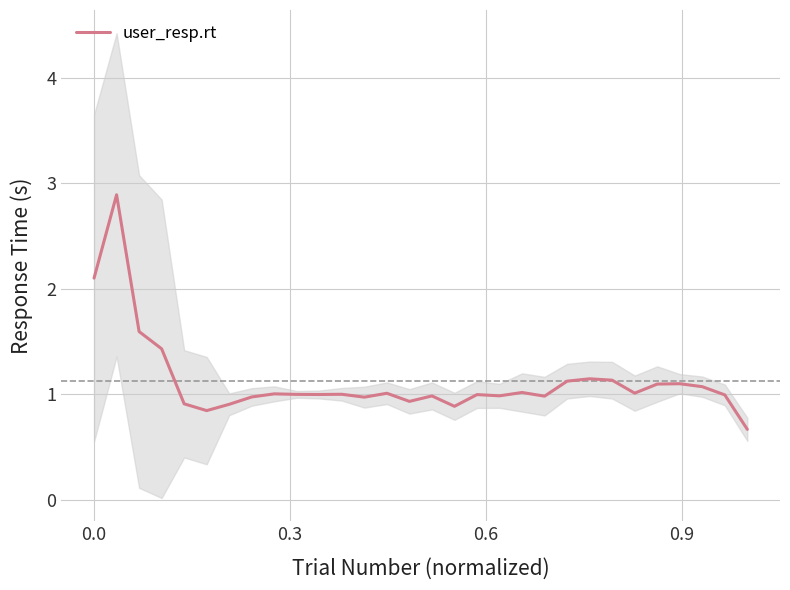

How many lines are shown in the chart?

1